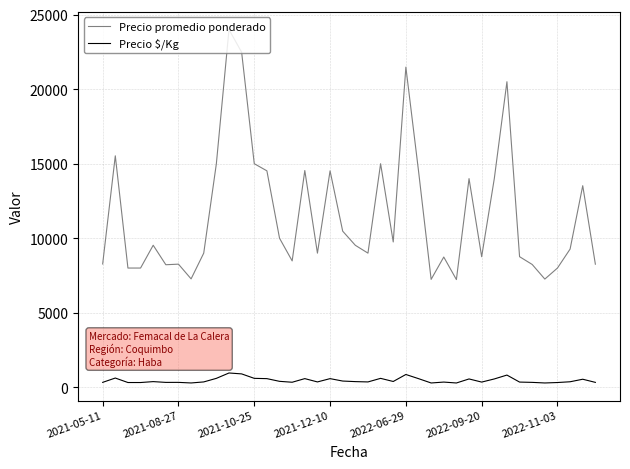

Is this an area chart (filled region under the line)?

No